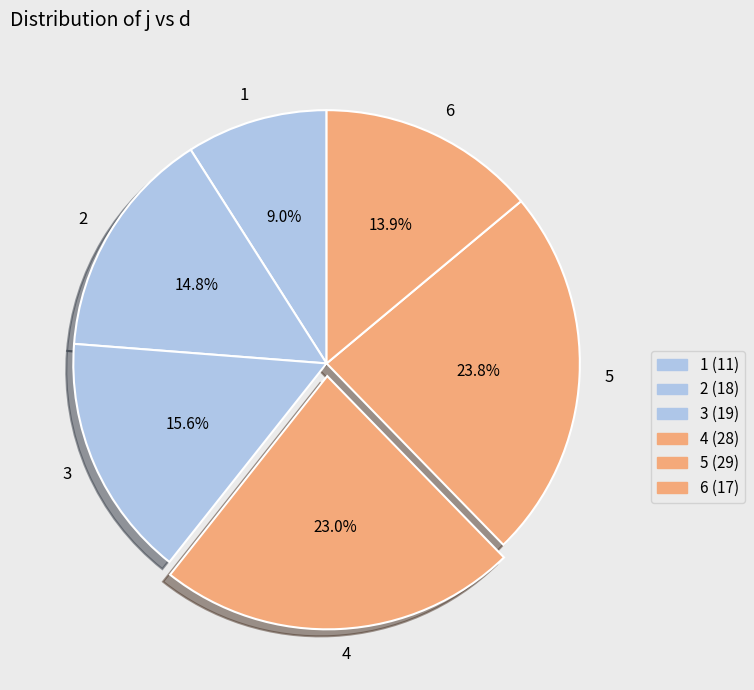

True or false: 6 accounts for 29% of the total.

False